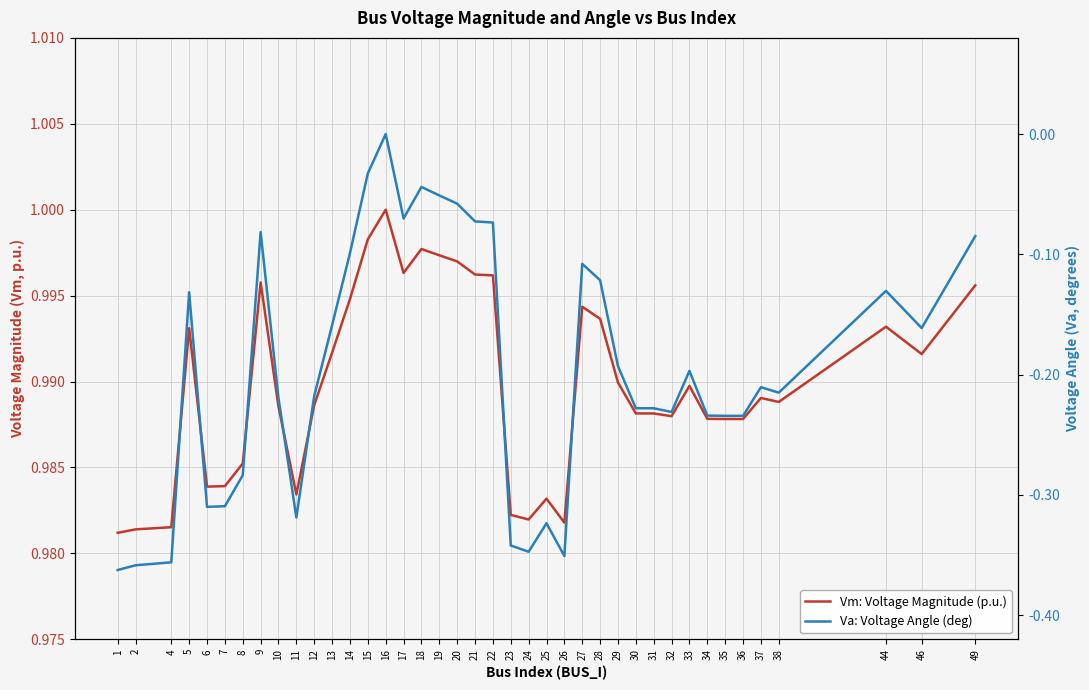

How many interior local peaks does the Vm: Voltage Magnitude (p.u.) series have?

9